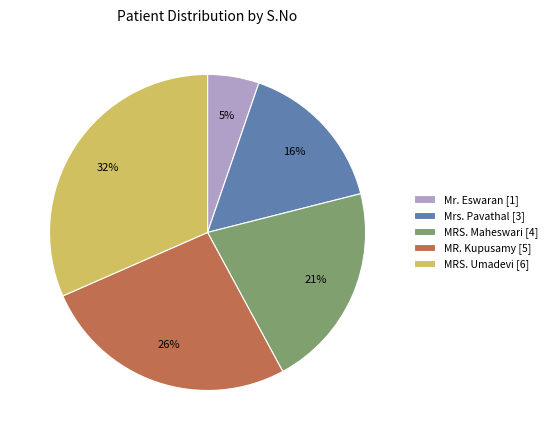

What is the smallest slice in the pie chart?

Mr. Eswaran